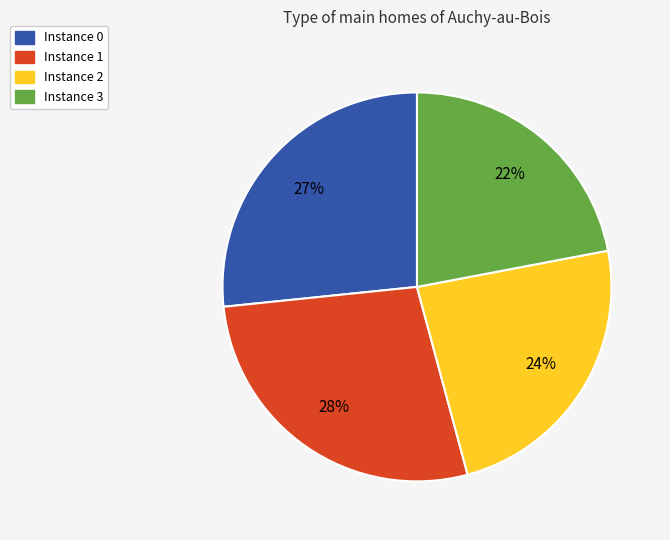

Is there a majority slice in this chart?

No